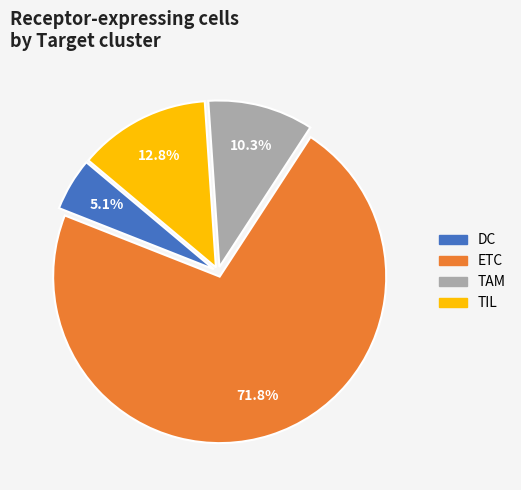

What percentage is the TIL slice, to the nearest percent?

13%